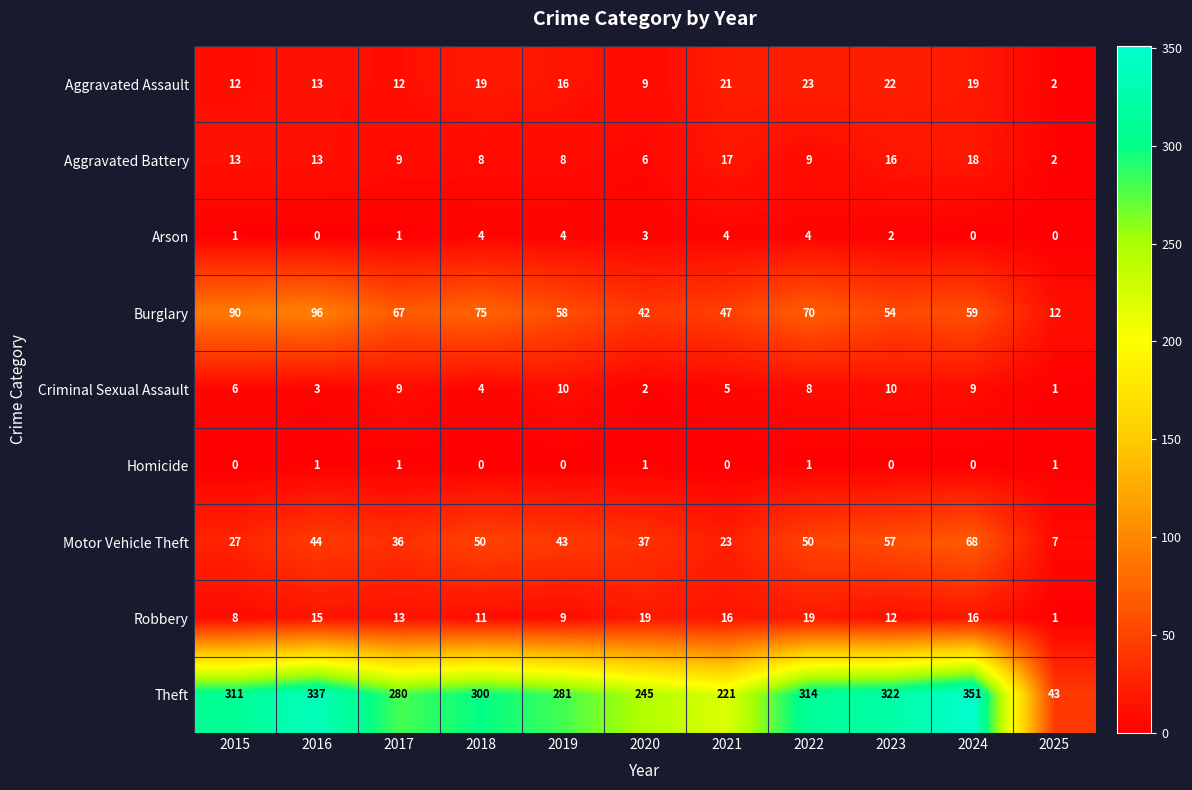

How many data points in Criminal Sexual Assault are less than 6?

5